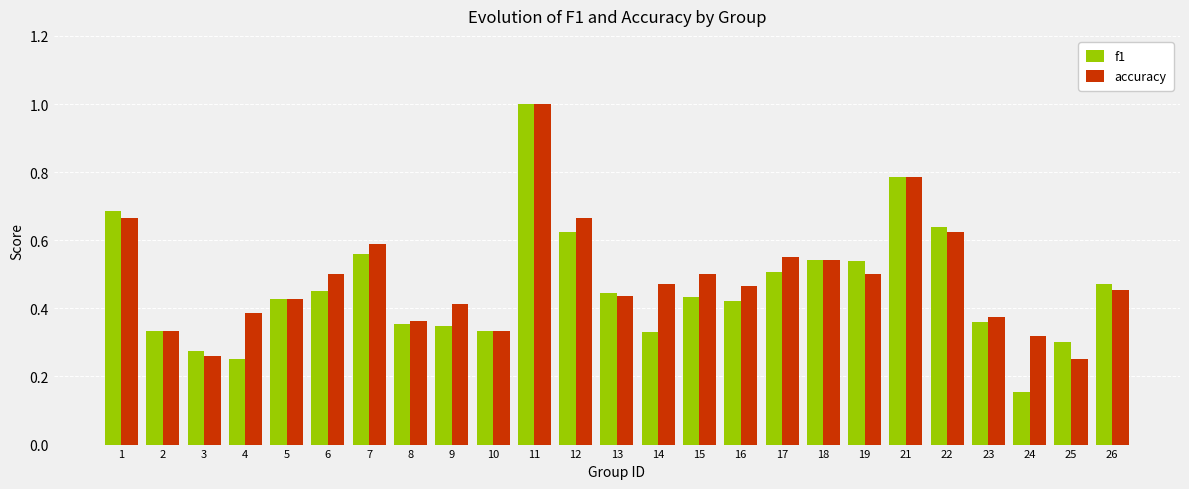

True or false: f1 has a value of 0.4 at 13.

True